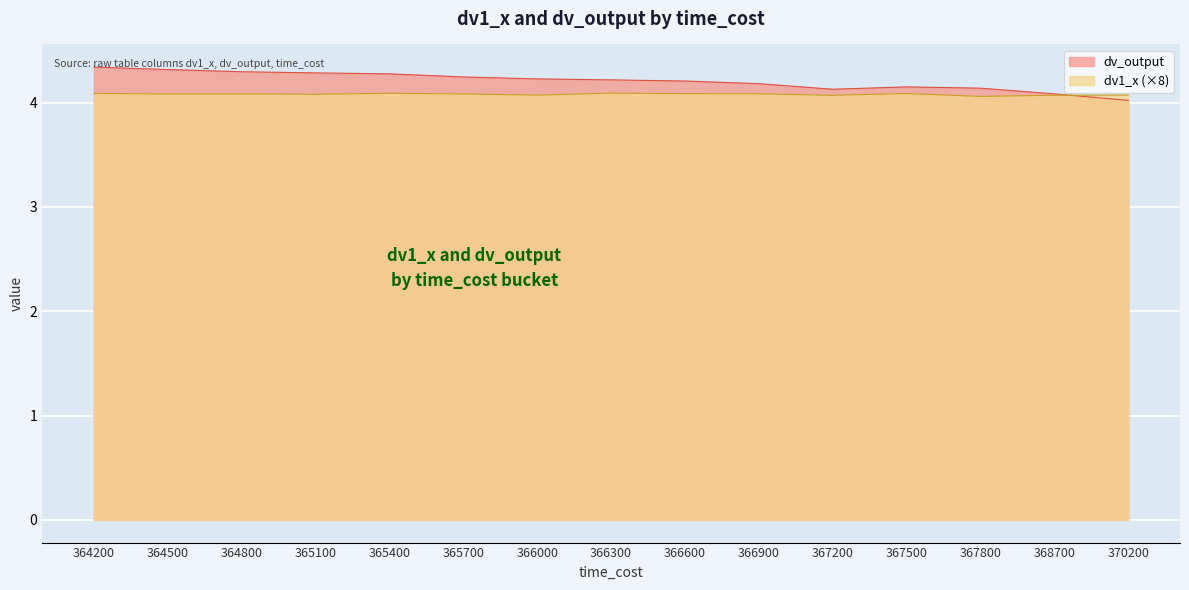

Count the number of categories in the chart.

15